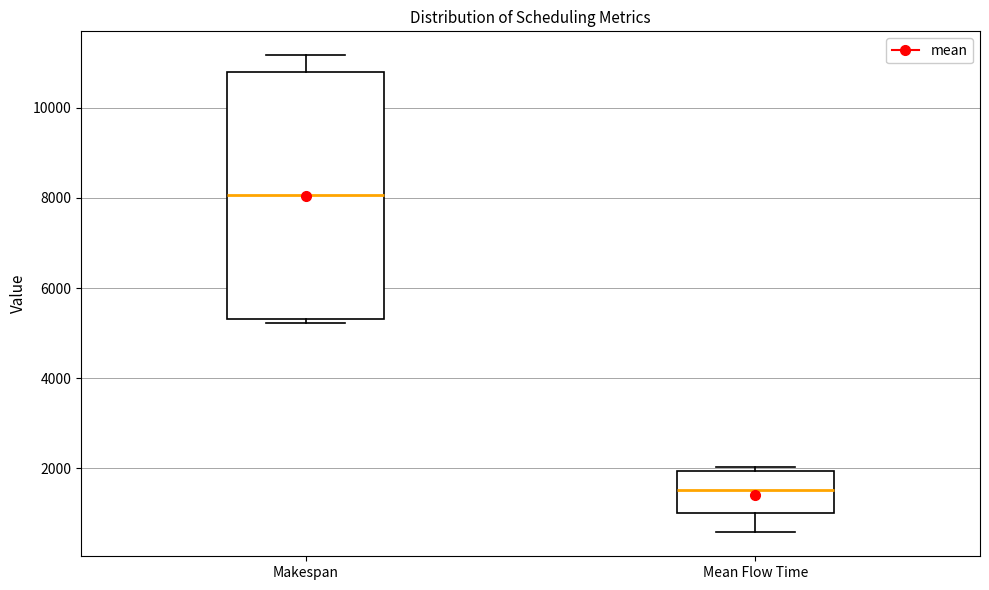

Comparing the boxes themselves (not the whiskers), which one is the tallest?

Makespan